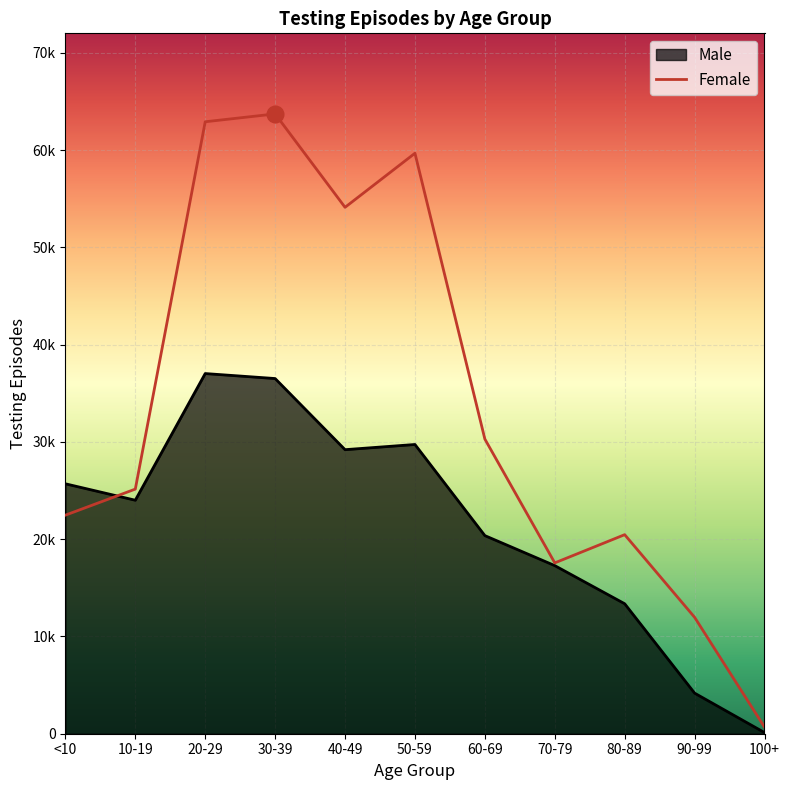

True or false: Female and Male intersect in this chart.

True